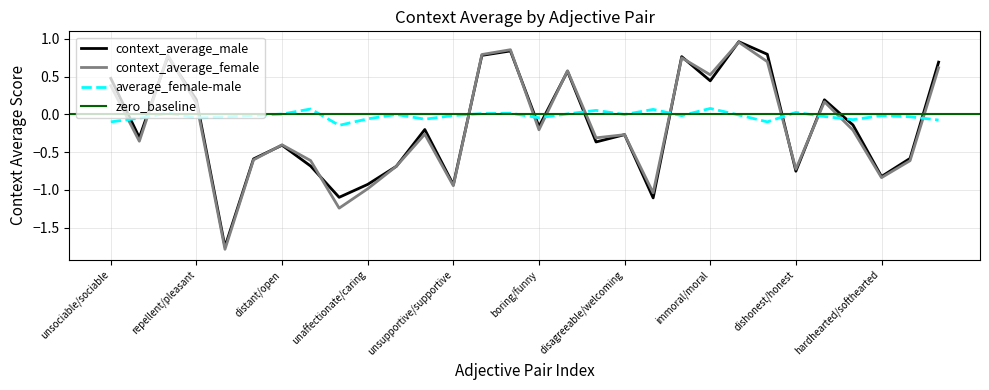

Which series changed the most between distant/open and immoral/moral?

context_average_female